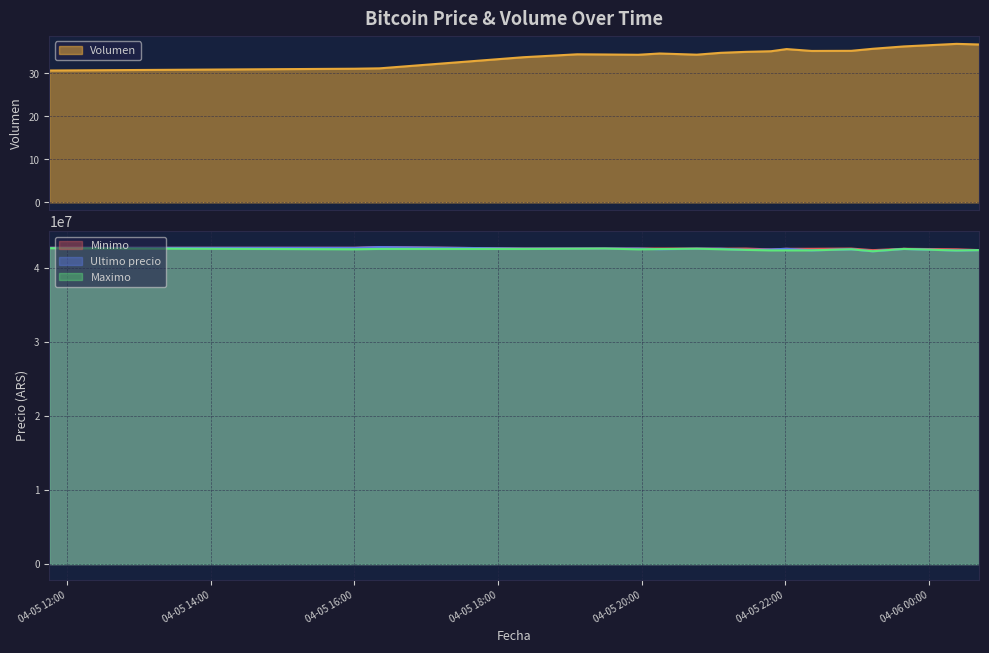

What position from the right is 2021-04-05 22:01?

7